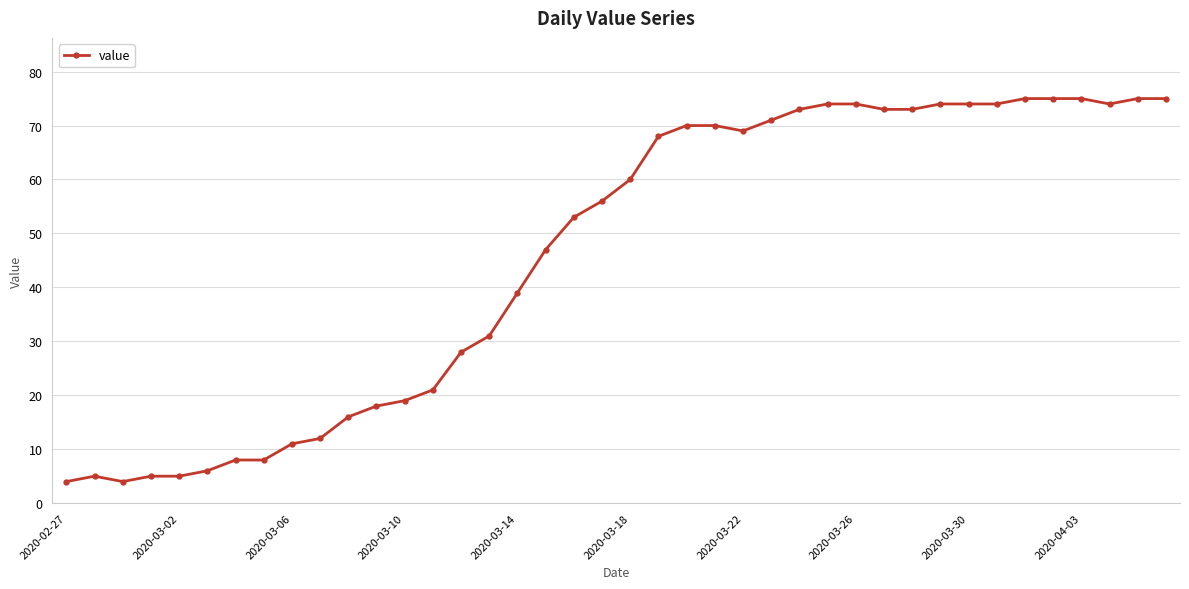

What is the value of the 37th point from the left?

75